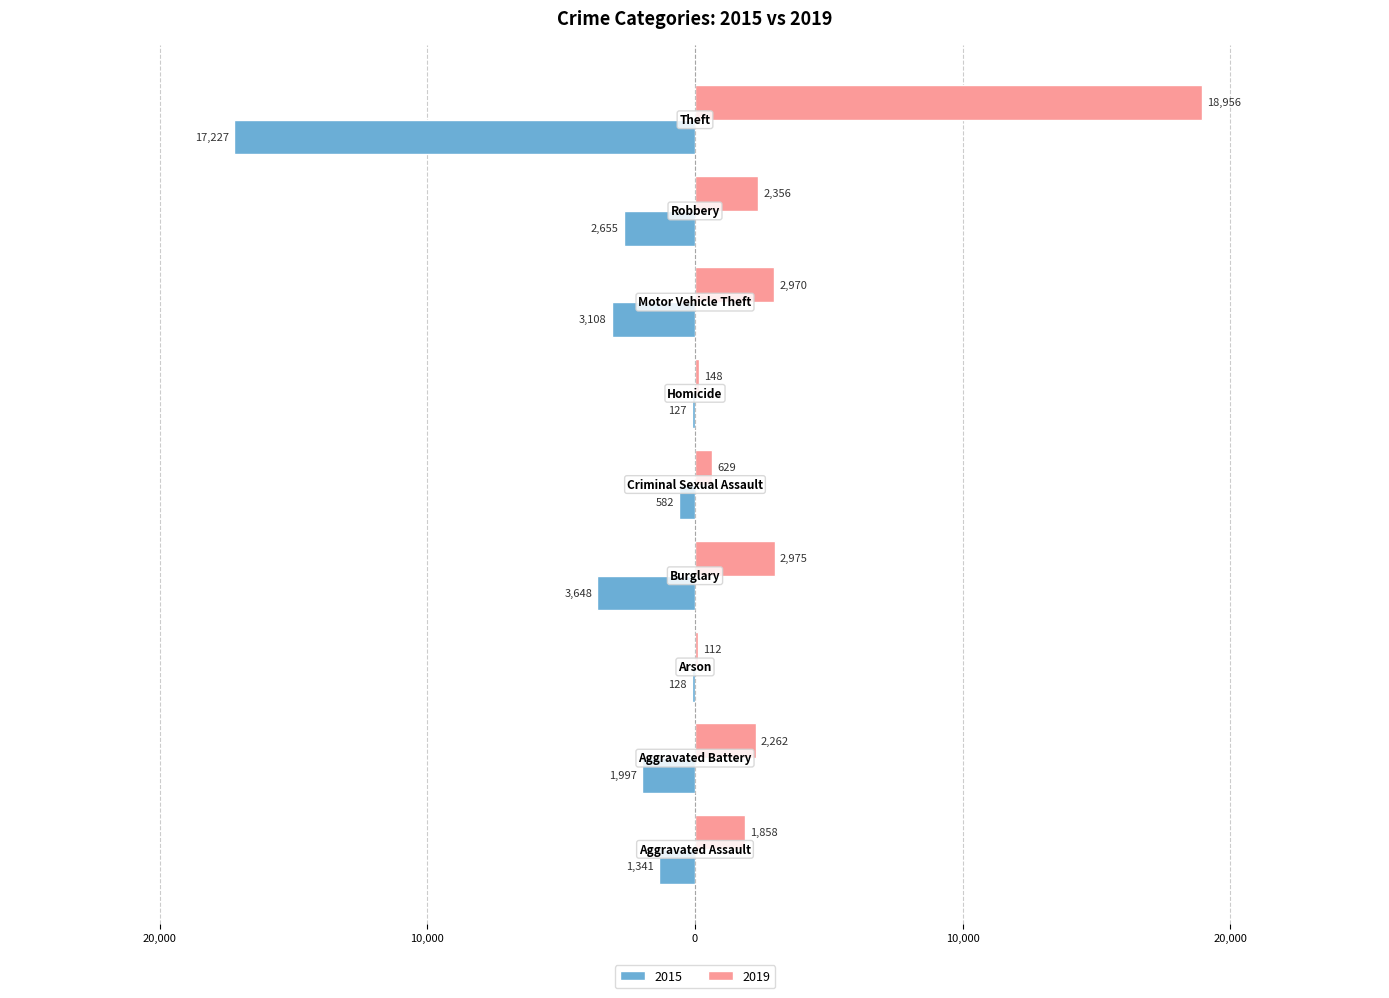

At which category does the chart reach its minimum across all series?

Theft